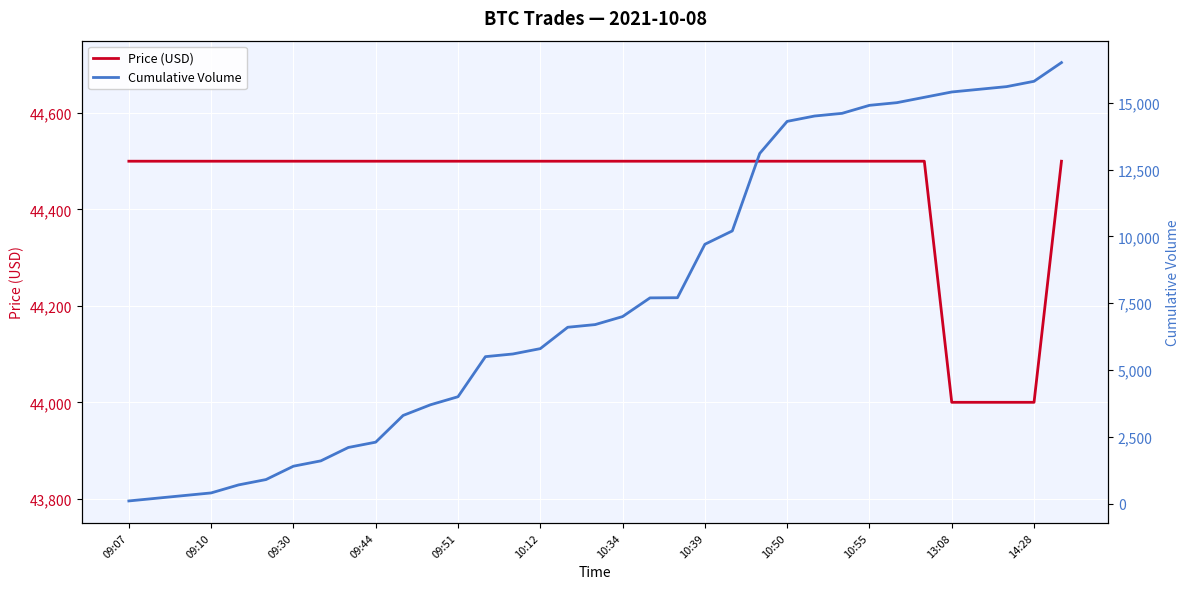

At which category is the sum across all series the highest?

34